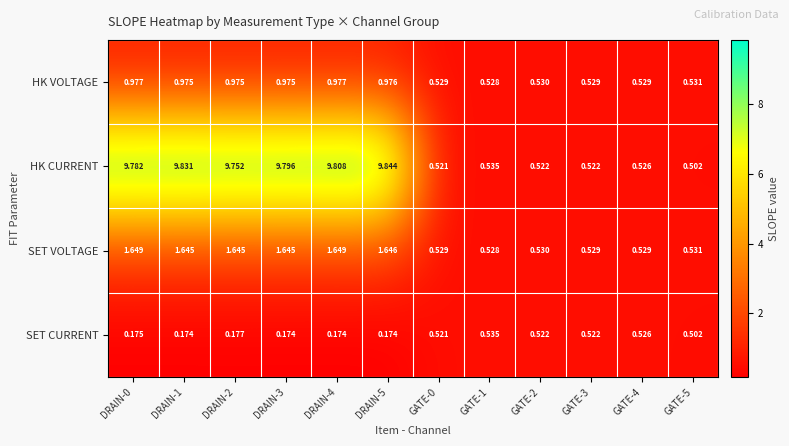

Is the value of SET CURRENT at GATE-5 greater than the value of SET VOLTAGE at DRAIN-3?

No